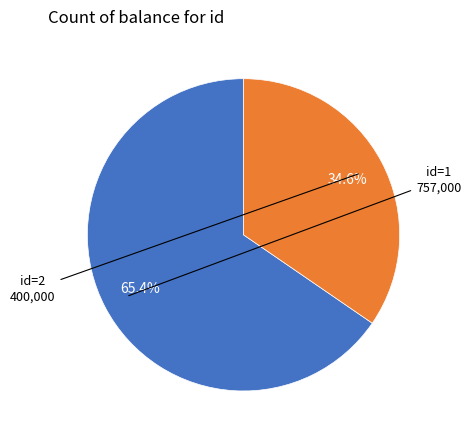

Is there any slice that represents more than half of the pie?

Yes